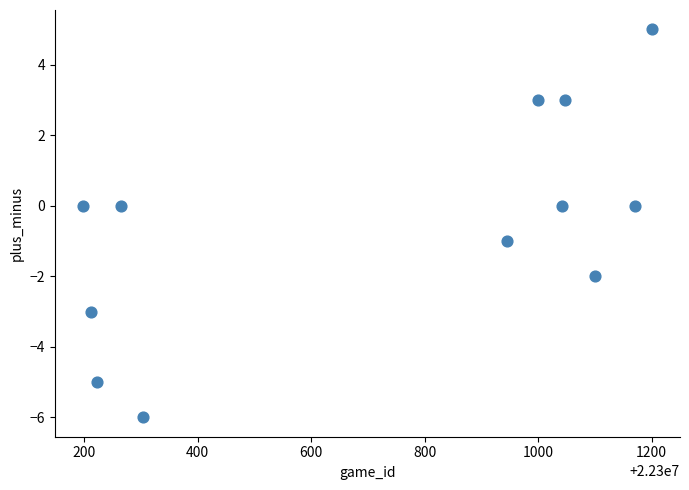

What is the average X value?

22300725